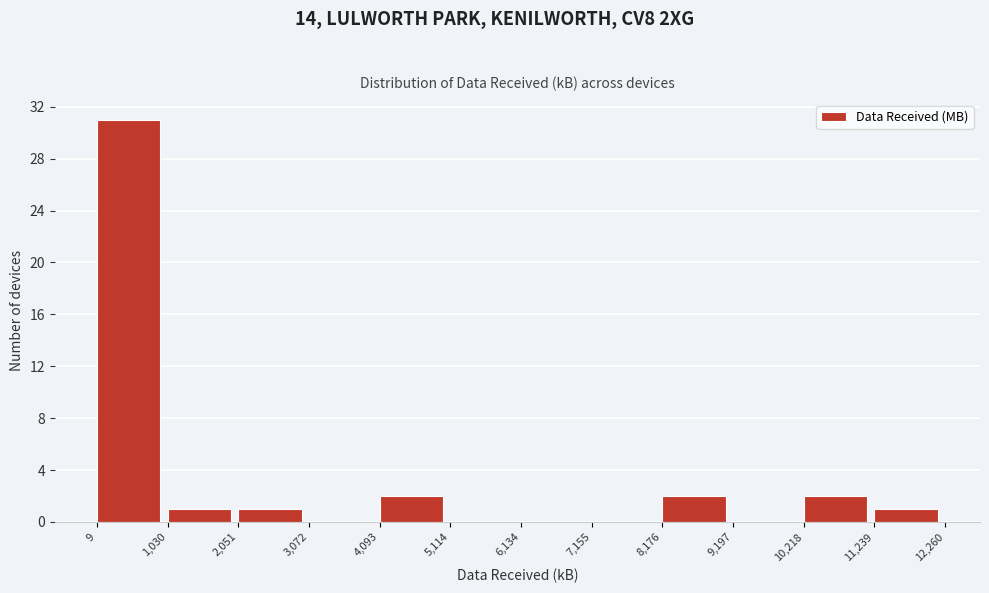

What is the height of the bar covering 10,218 to 11,239 on the x-axis? The values are not printed on the chart, so give them approximately, as read against the axis.

2